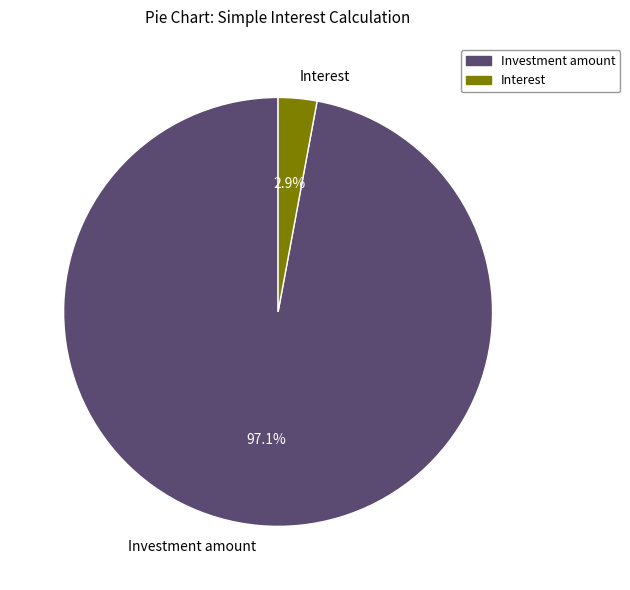

Rank the categories by value from lowest to highest.

Interest, Investment amount